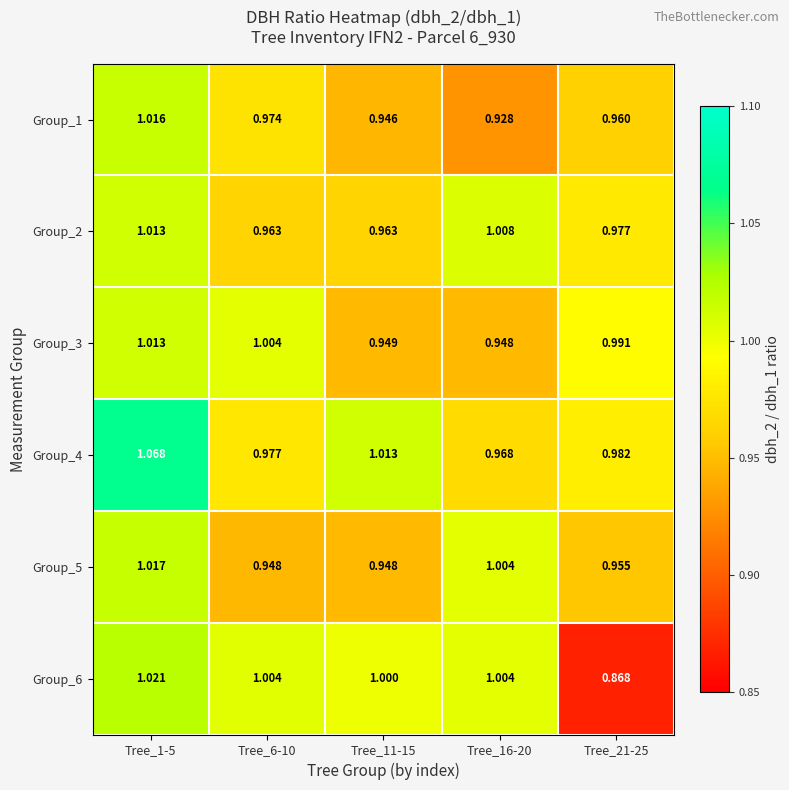

Which series changed the most between Tree_6-10 and Tree_21-25?

Group_6